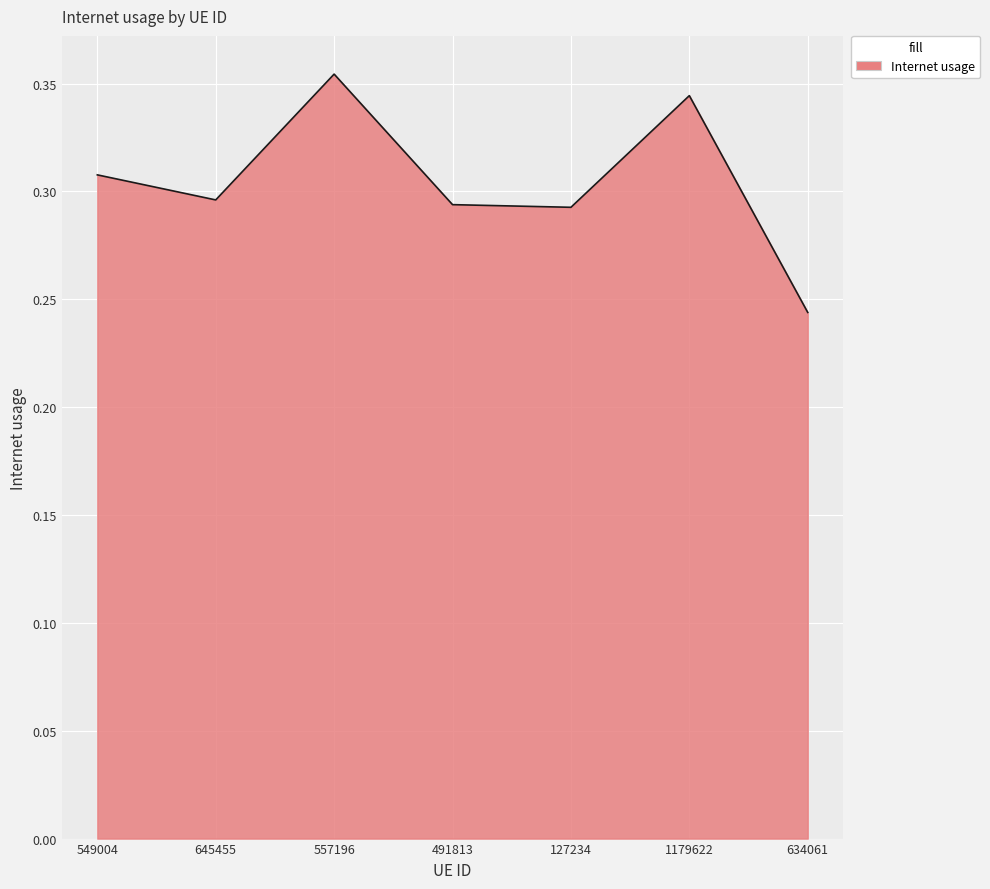

At which label is the value closest to 0?

634061